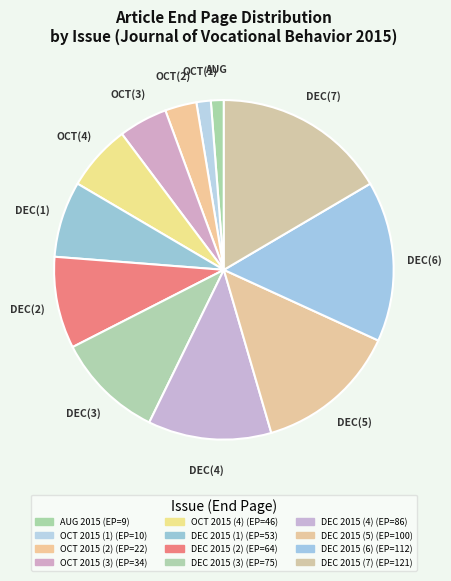

True or false: DEC 2015 (1) accounts for 7% of the total.

True